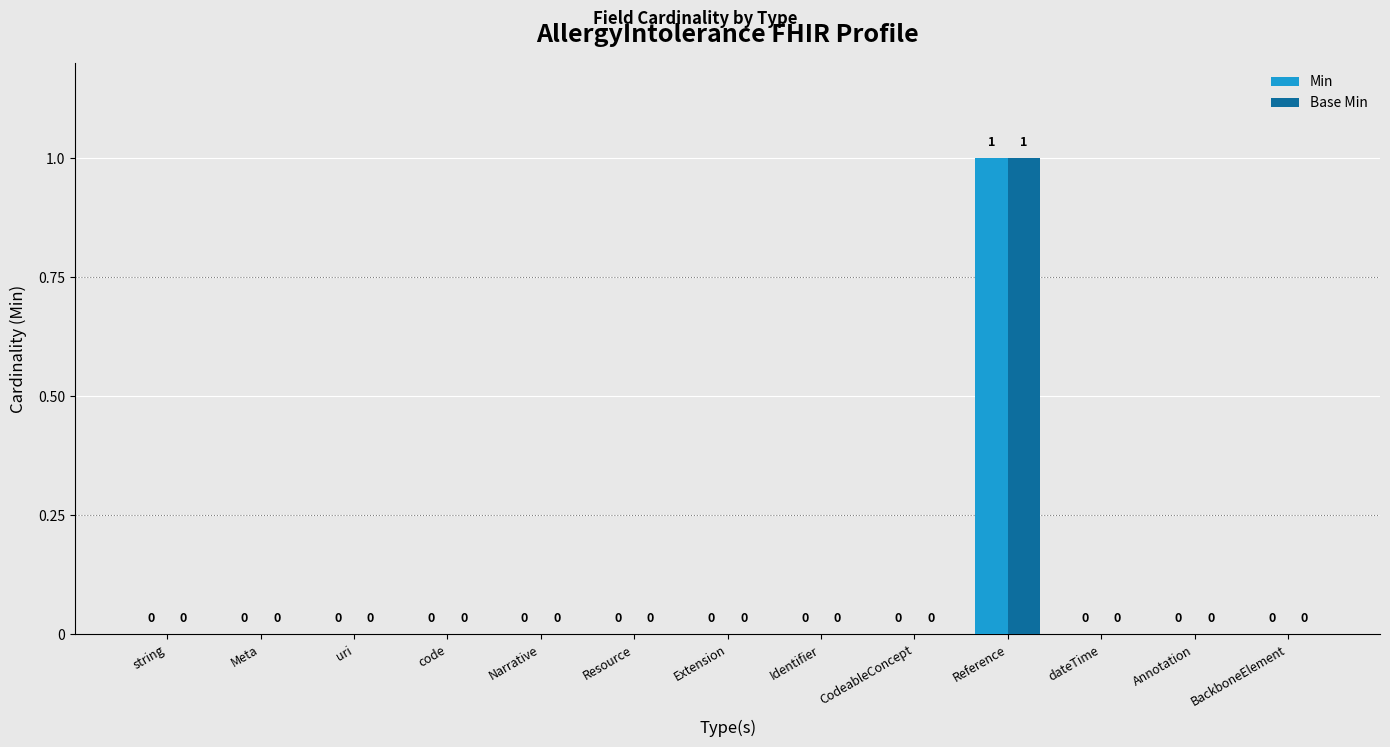

How many data points in Min are above 0?

1